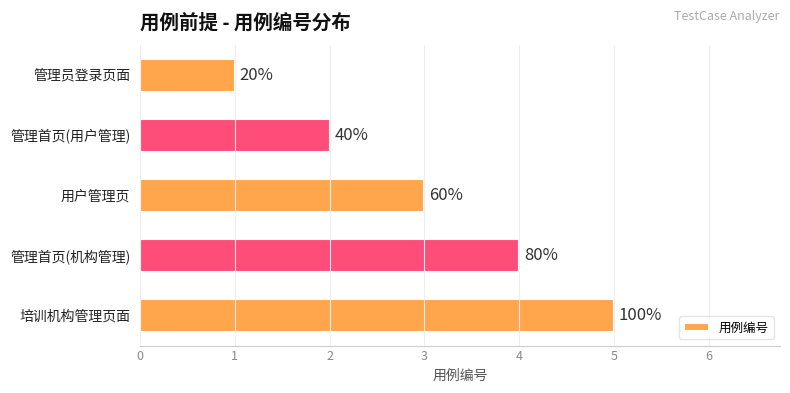

What is the difference between the maximum and second lowest values?

3